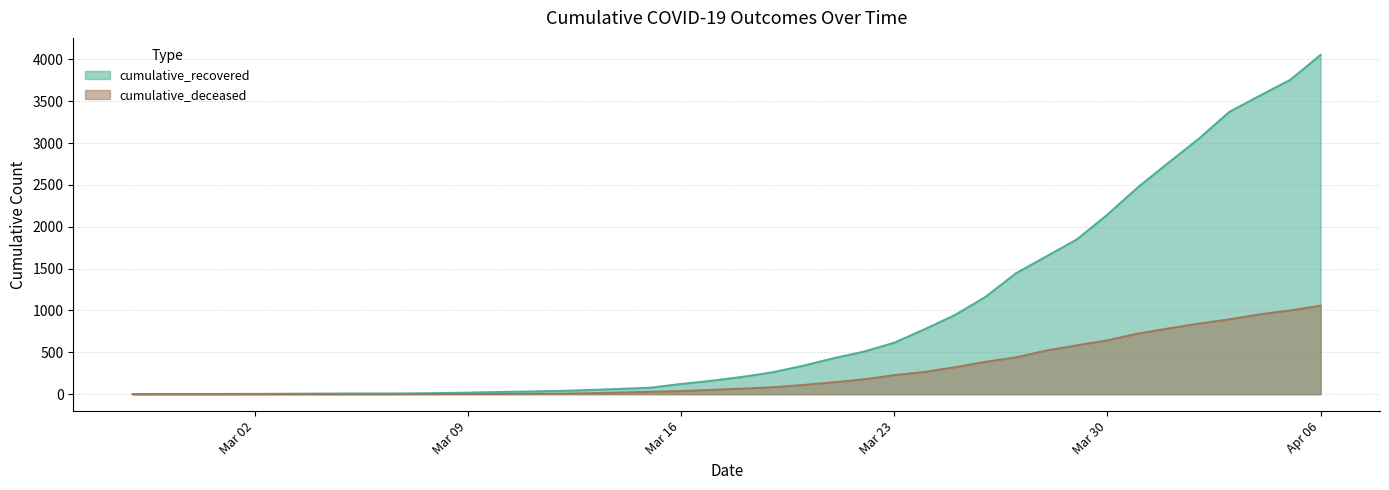

Where is cumulative_deceased nearest to the value 528?

2020-03-28